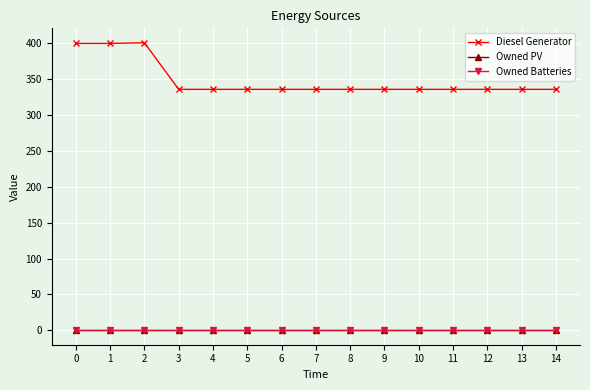

At which category is the sum across all series the highest?

2